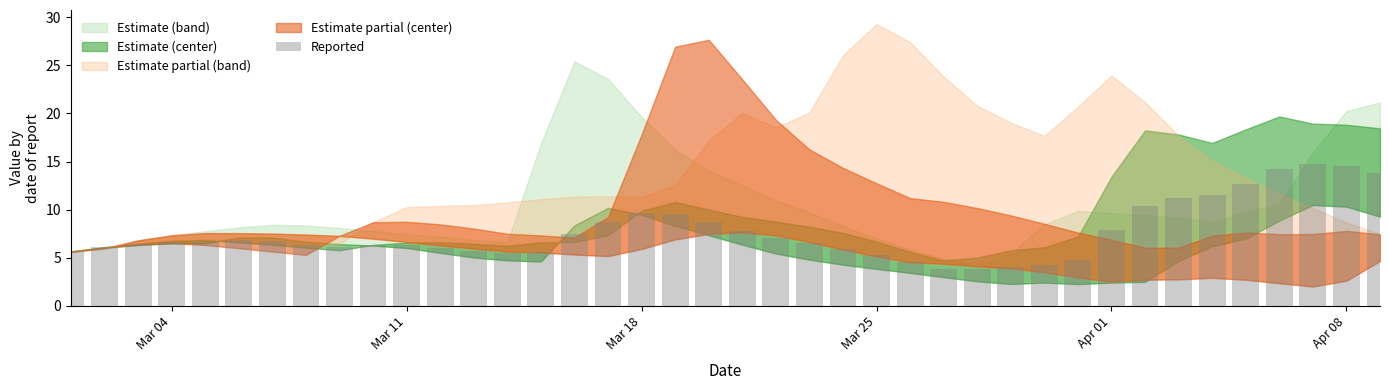

What is the minimum value shown in the chart?

3.8